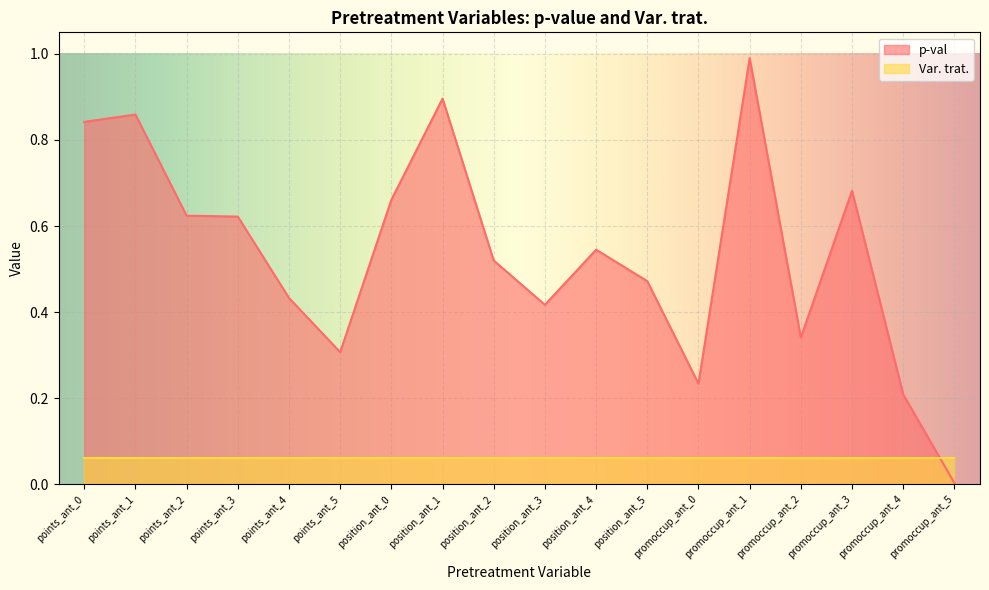

Which label corresponds to the largest value in the chart?

promoccup_ant_1